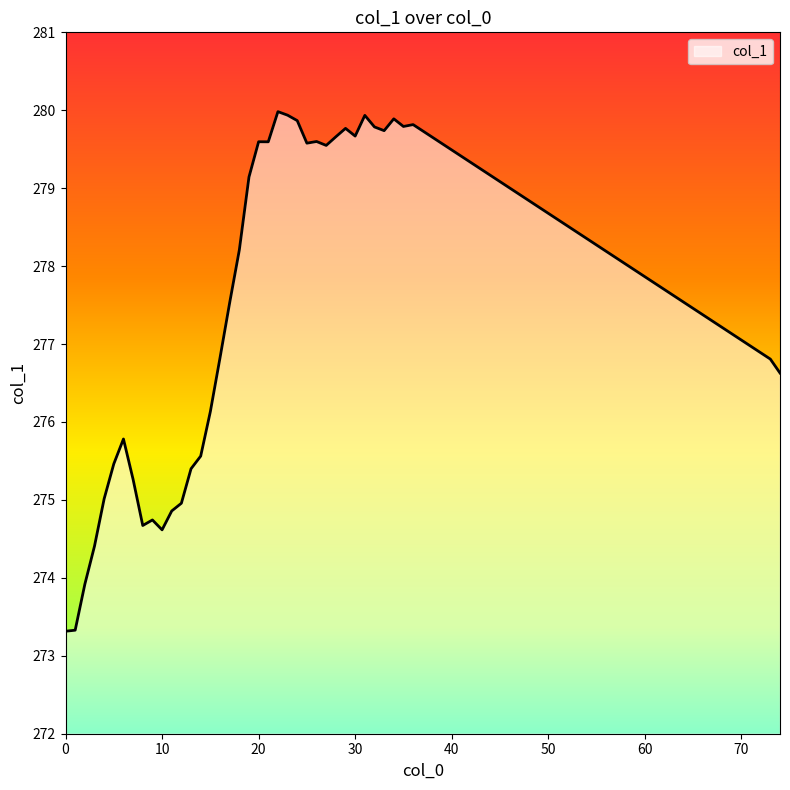

What is the difference between the maximum and minimum values?

6.7